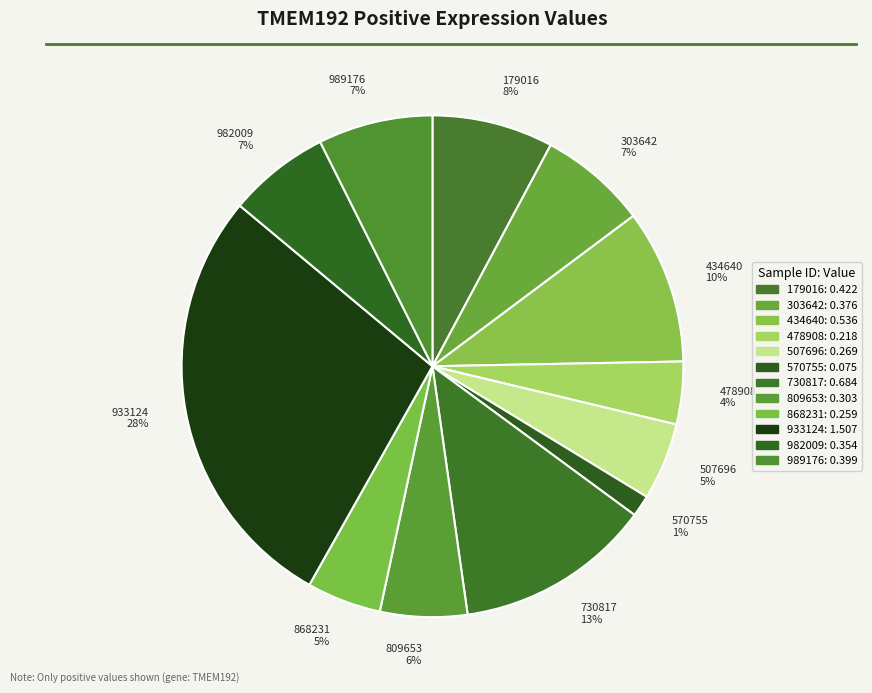

Is there any slice that represents more than half of the pie?

No